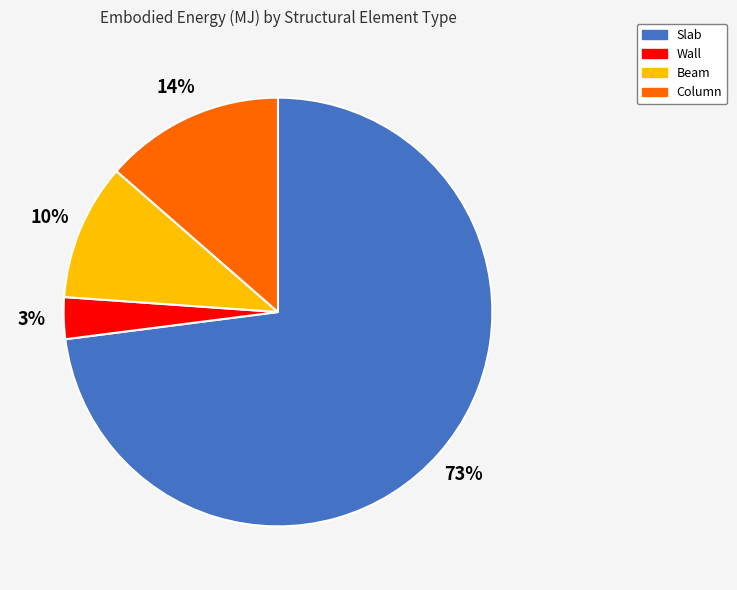

Between Beam and Slab, which is larger?

Slab